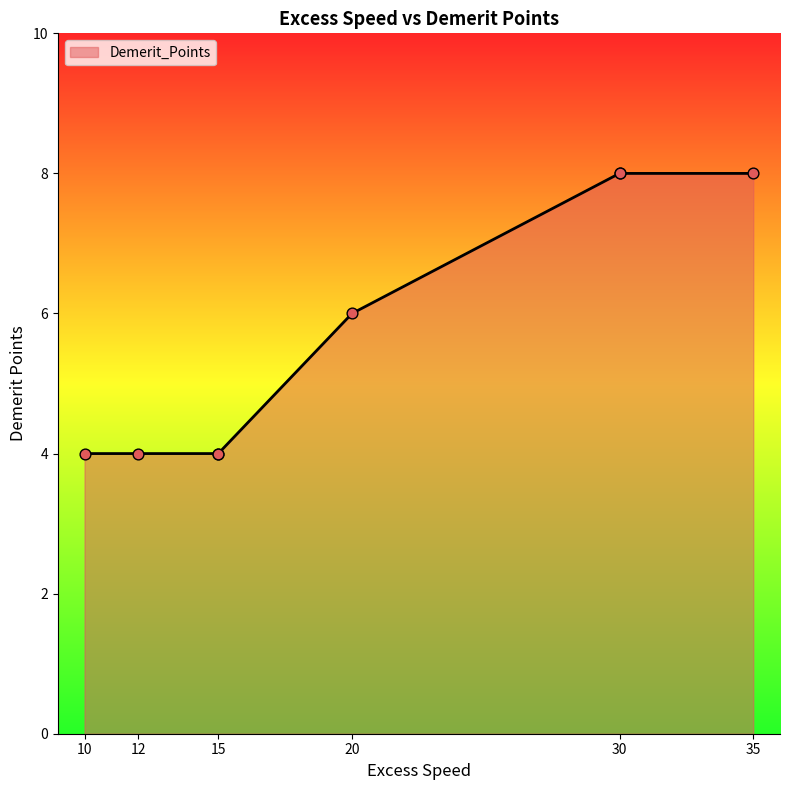

Which has a higher value, 30 or 15?

30